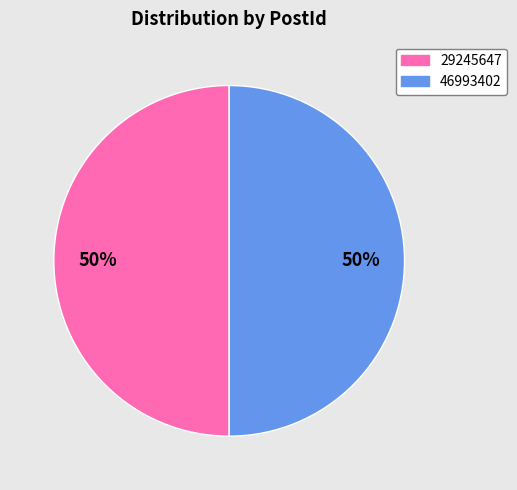

To the nearest percent, what percentage of the pie is 29245647?

50%